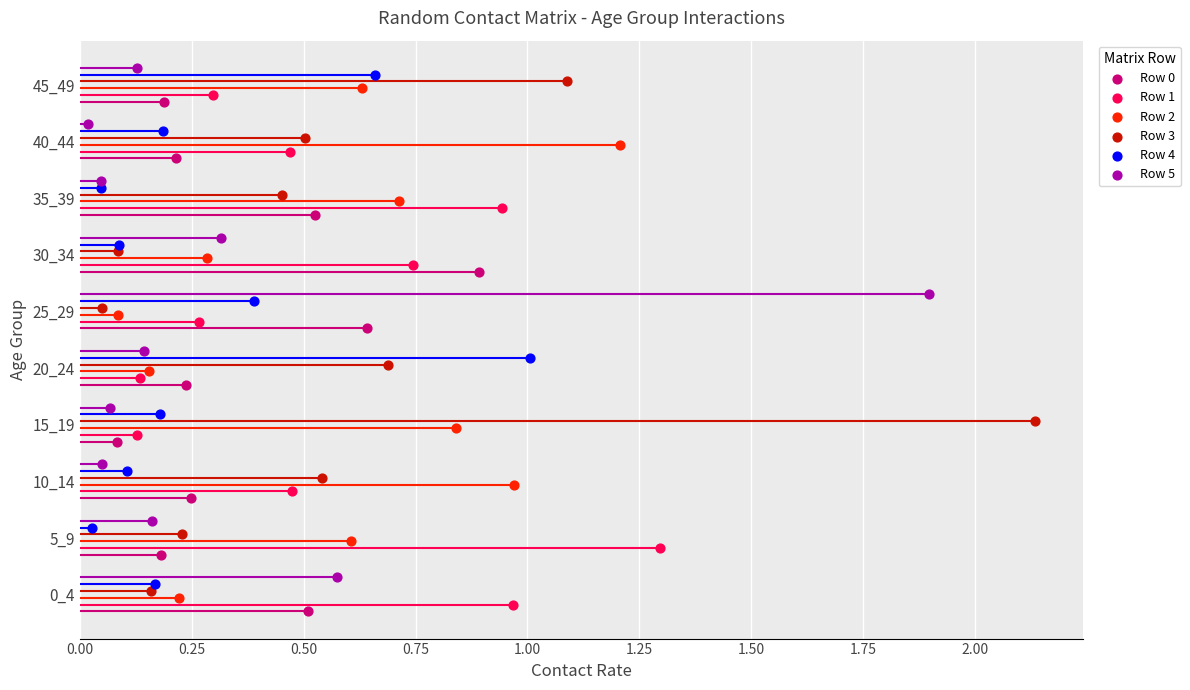

What are all the series names shown in the legend?

Row 0, Row 1, Row 2, Row 3, Row 4, Row 5